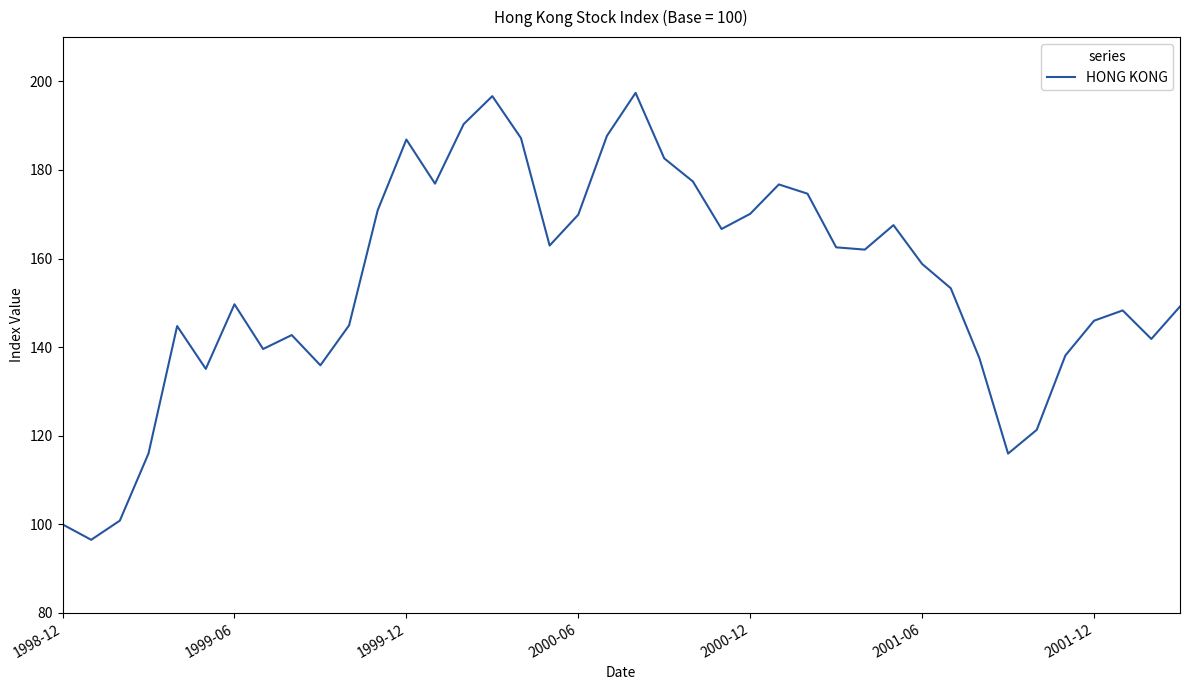

What is the difference between the maximum and minimum values?

100.9